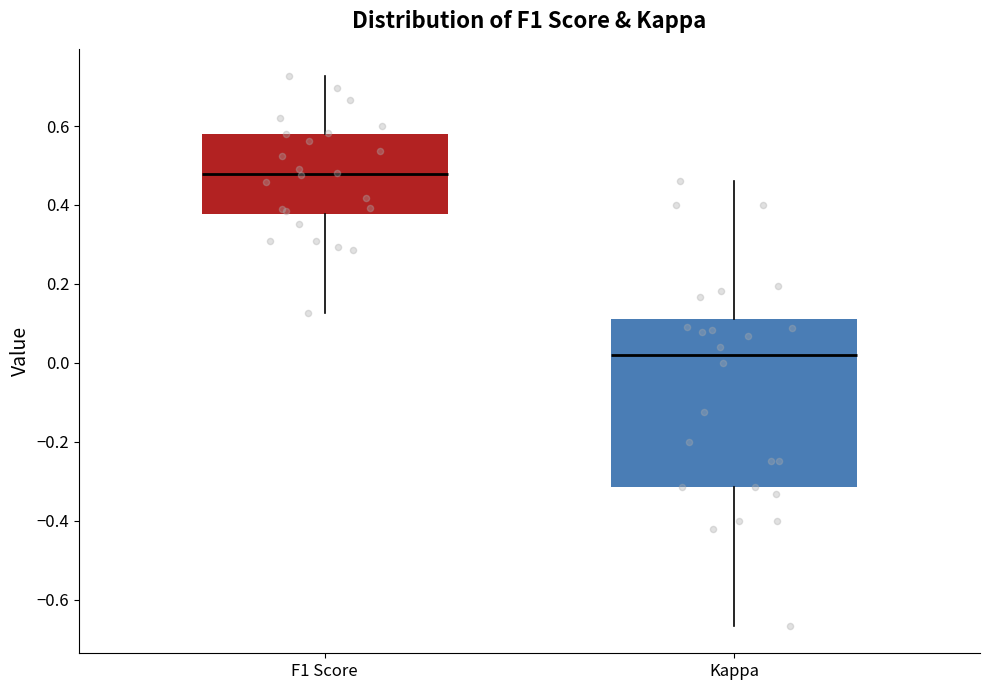

Comparing the boxes themselves (not the whiskers), which one is the tallest?

Kappa